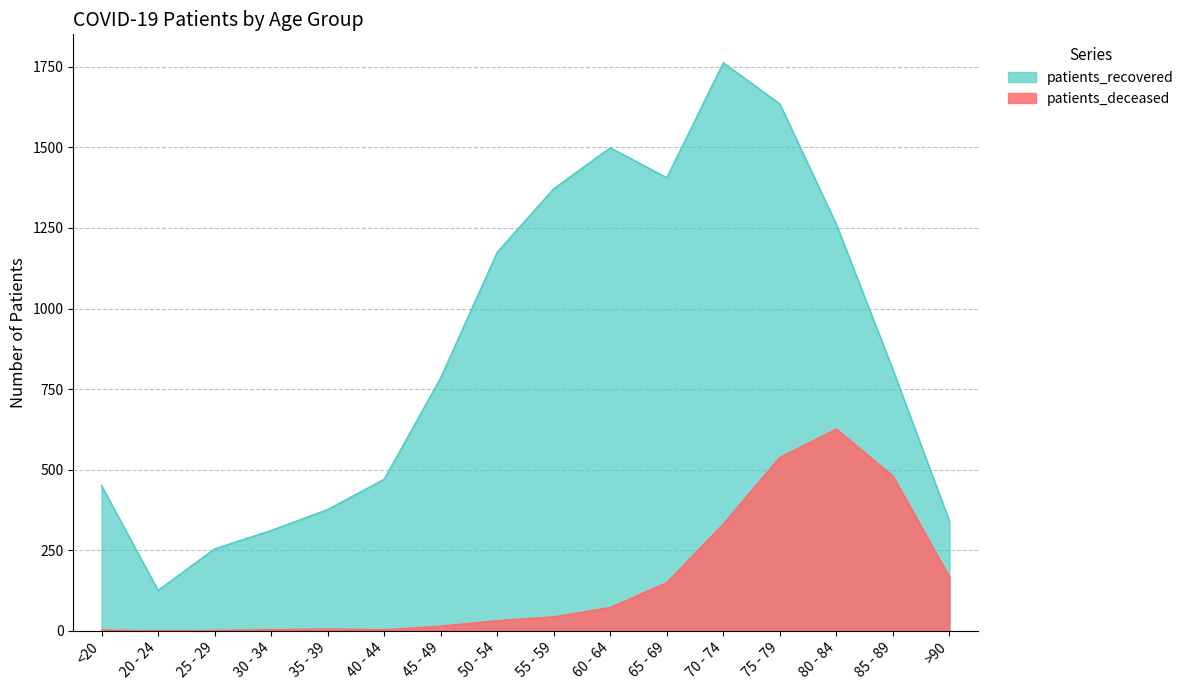

True or false: patients_recovered has more than 0 points higher than both neighbors.

True